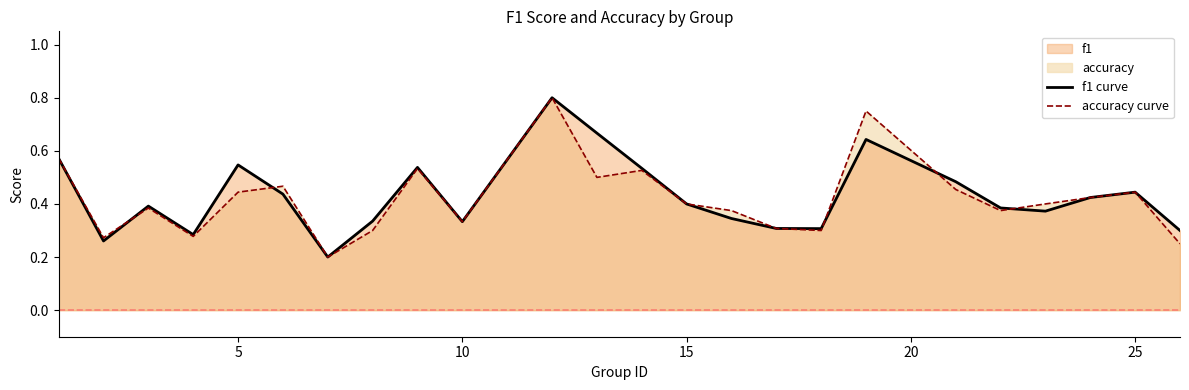

Does the chart have visible grid lines?

No